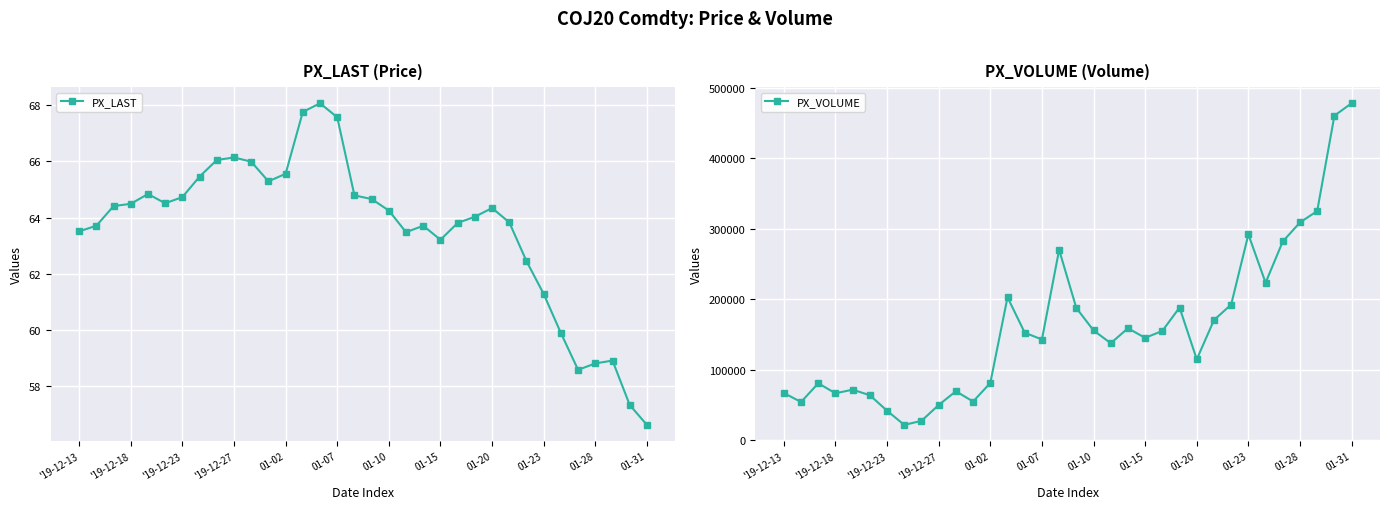

How many values in the PX_VOLUME series are below 152513?

17